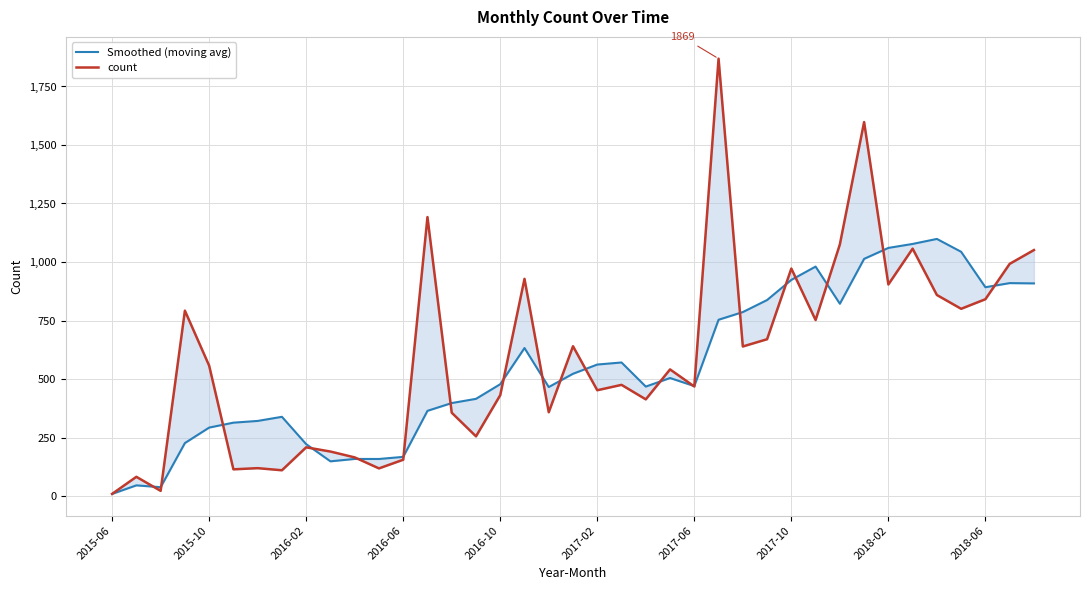

What is the difference between the highest and lowest values at 2016-10?

46.8